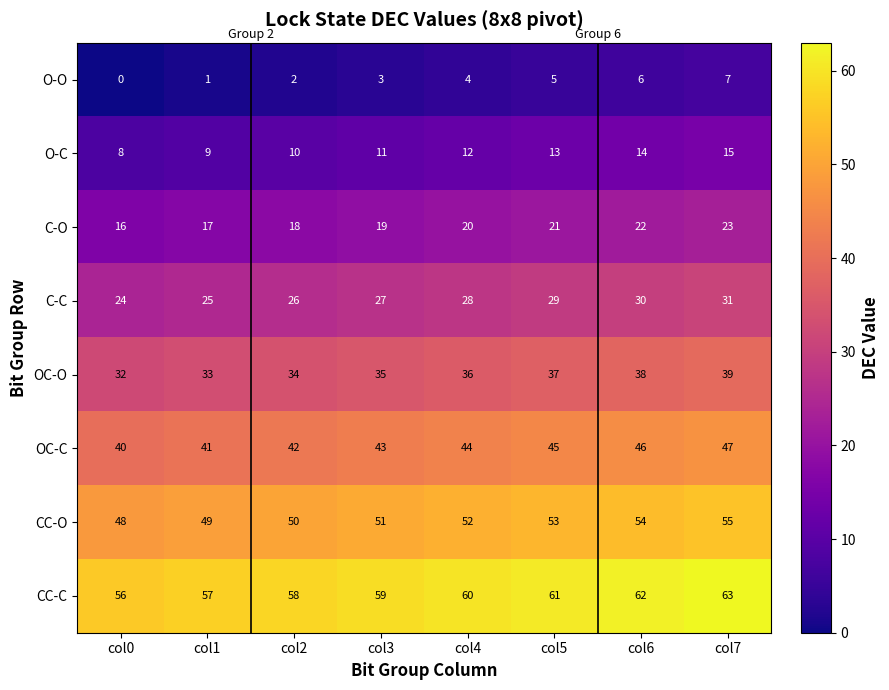

What is the average value of the C-O series?

20